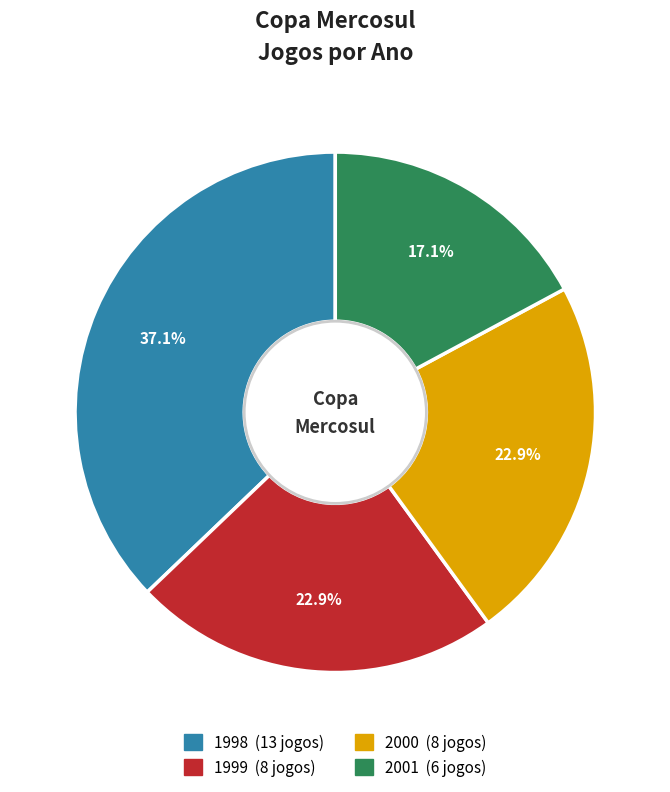

True or false: 2001 accounts for 17% of the total.

True